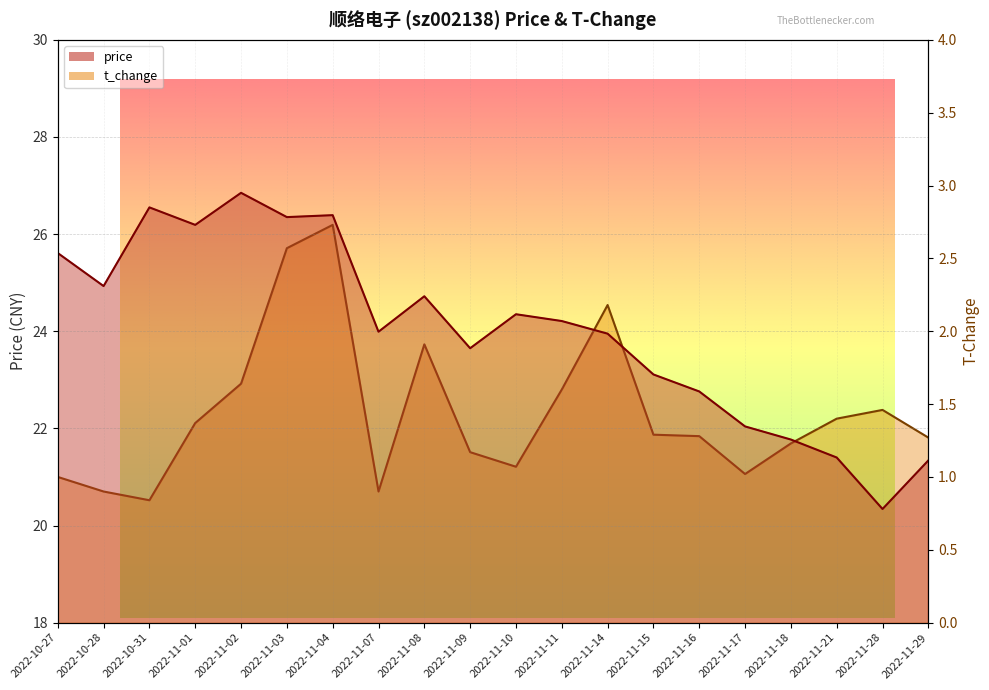

At which label does t_change reach its peak?

2022-11-04